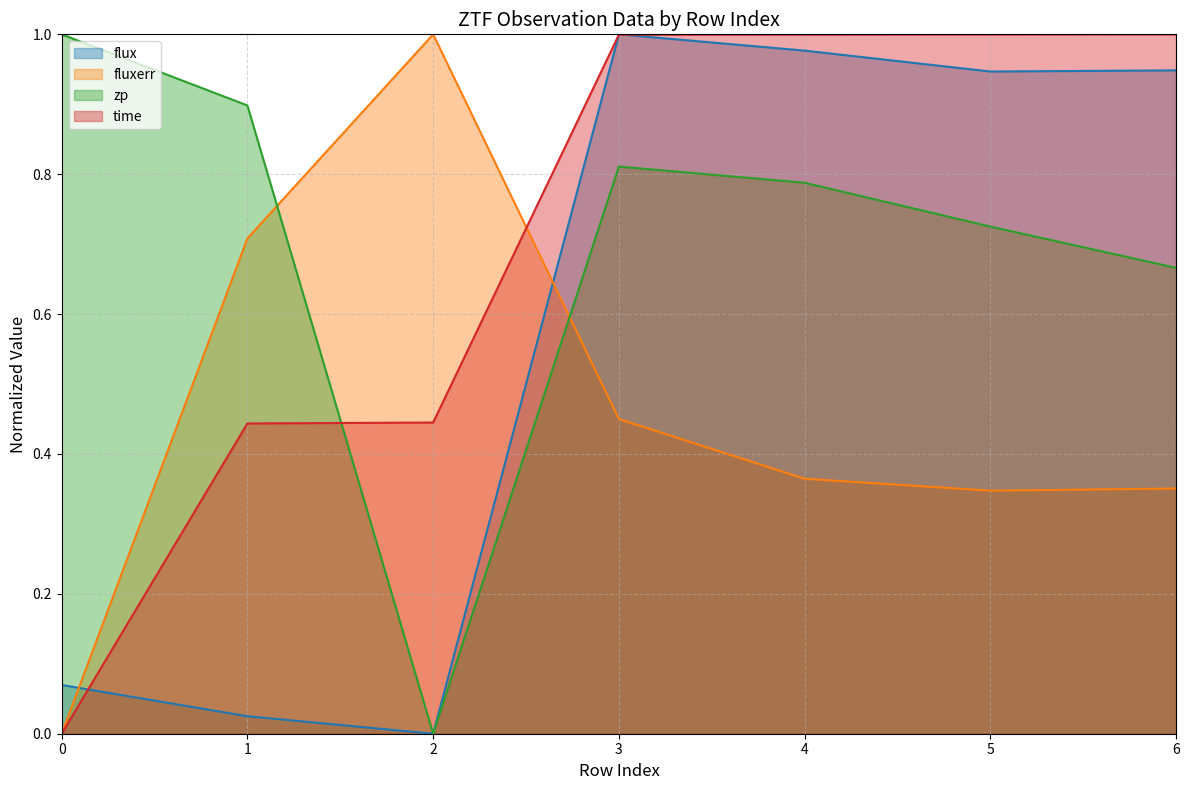

How many interior local valleys does the flux series have?

2